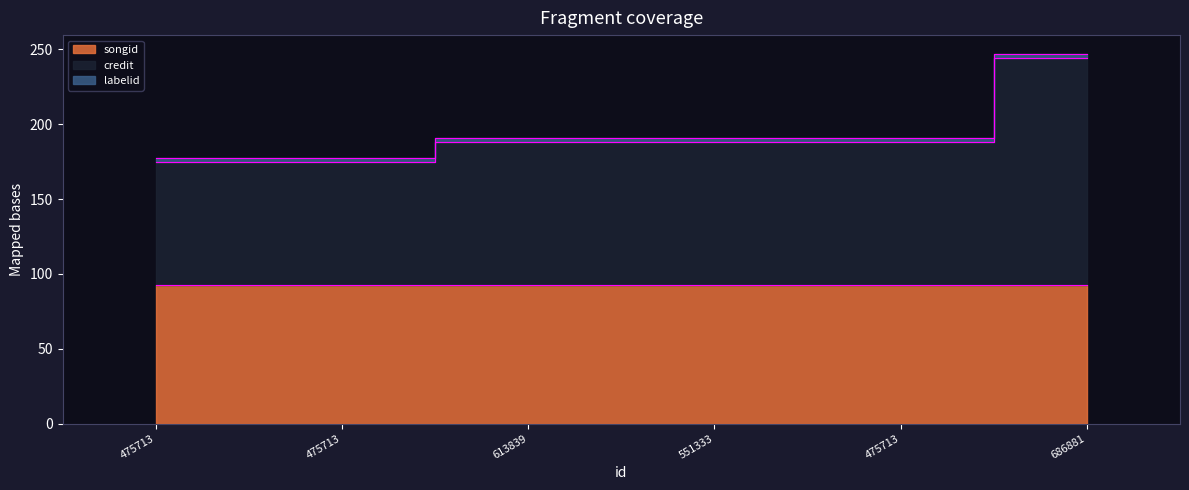

Does the chart have visible grid lines?

No